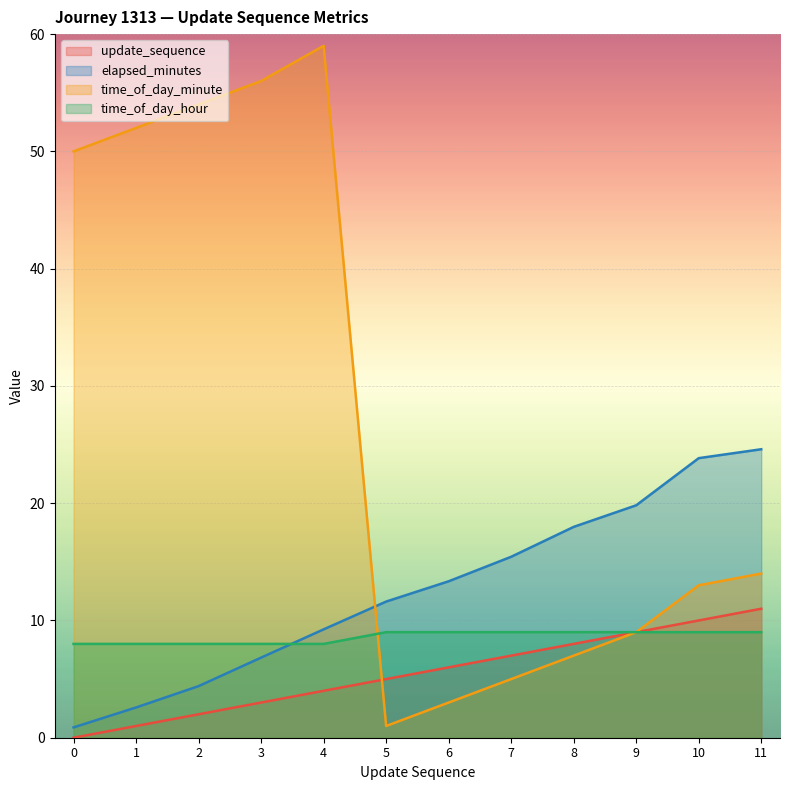

Count the number of categories in the chart.

12